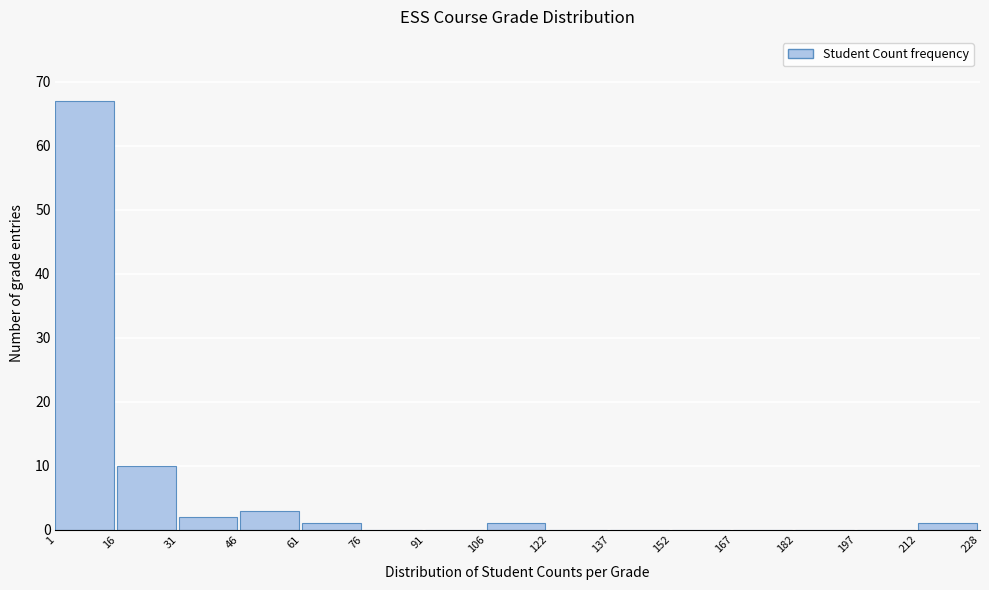

Reading left to right, transcribe this chart: for each bar, give the range it covers on the x-axis and its height. The values are not printed on the chart, so give them approximately, as read against the axis.

1 to 16: 67
16 to 31: 10
31 to 46: 2
46 to 61: 3
61 to 76: 1
76 to 91: 0
91 to 106: 0
106 to 122: 1
122 to 137: 0
137 to 152: 0
152 to 167: 0
167 to 182: 0
182 to 197: 0
197 to 212: 0
212 to 228: 1